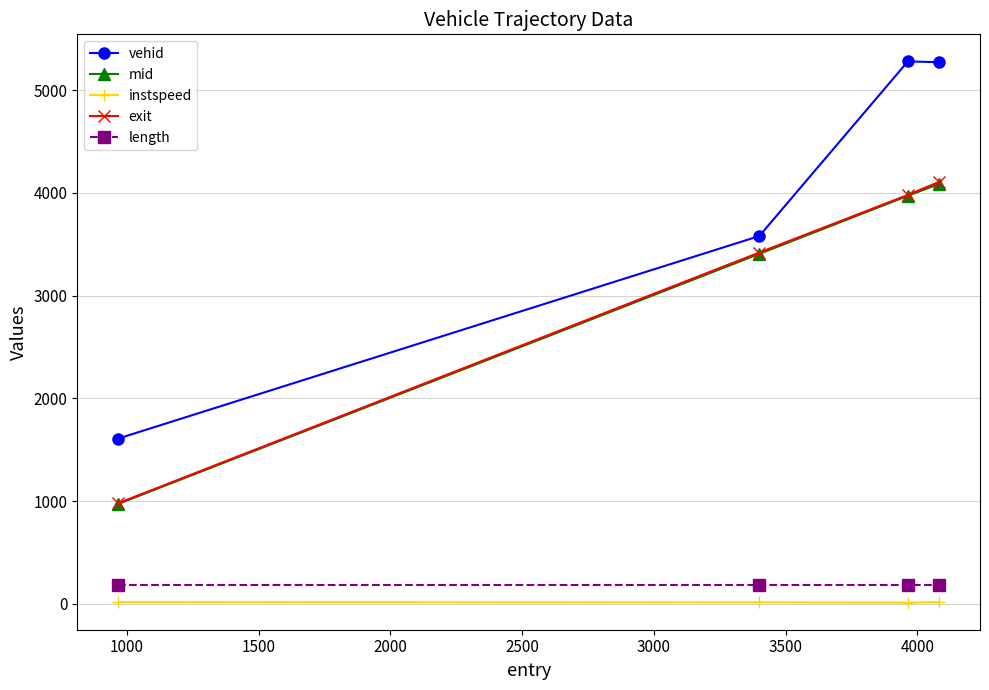

At how many categories does at least one series exceed 849?

4